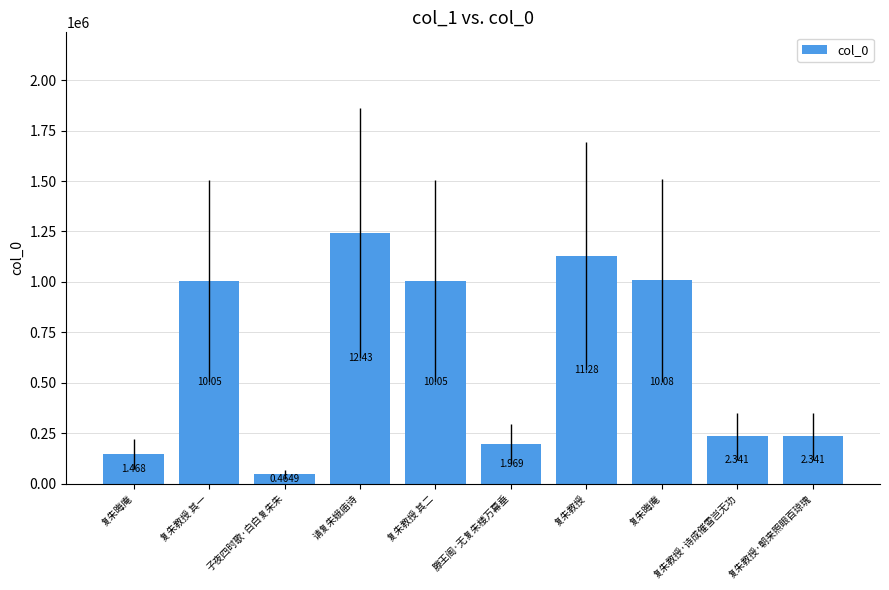

Approximately how many times larger is the value at 复朱教授·朝来照眼百琼瑰 compared to 复朱教授 其二?

0.2